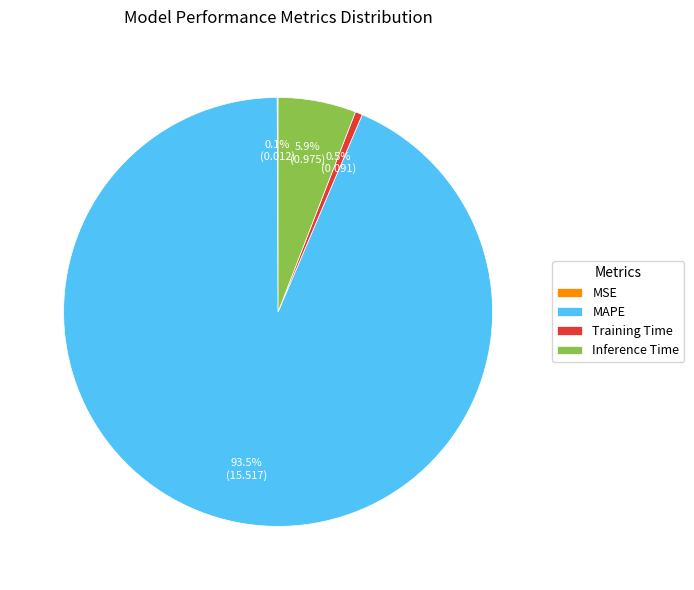

Which category accounts for the majority?

MAPE